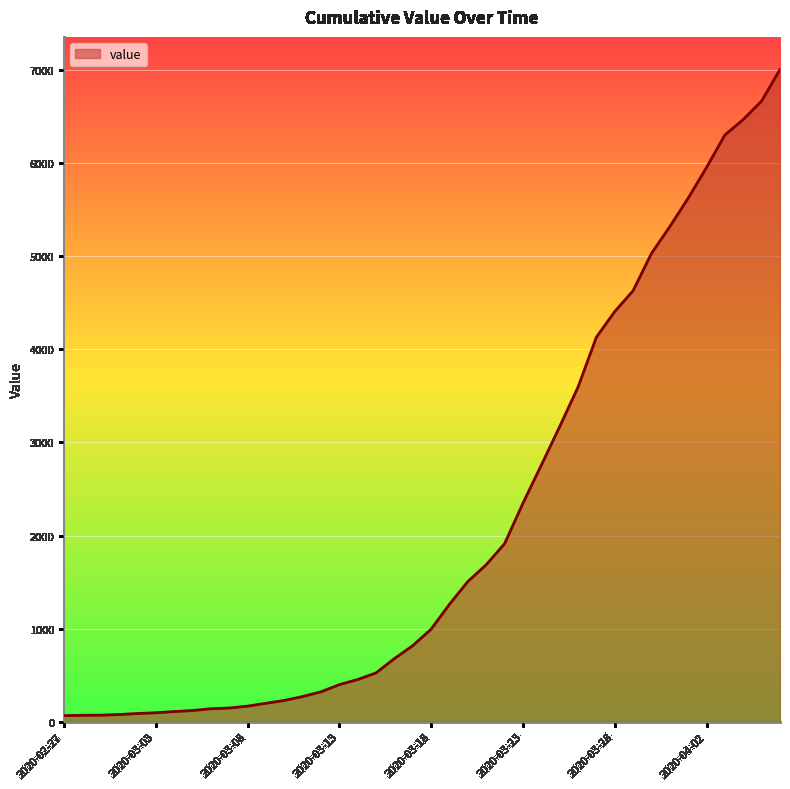

What is the difference between the maximum and minimum values?

6940